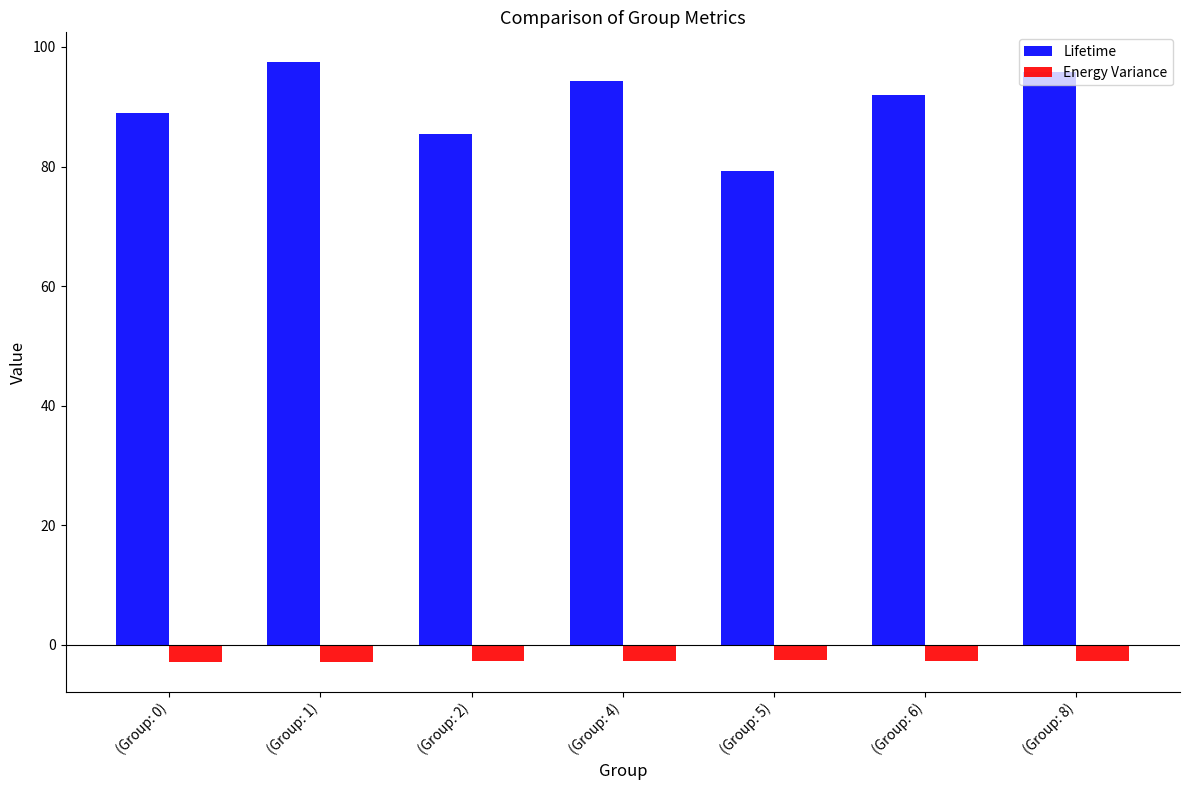

How many data points does each series have?

7